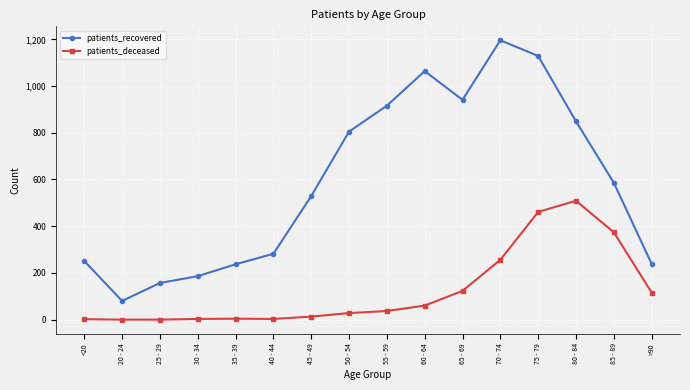

At 85 - 89, list the series in order from smallest to largest.

patients_deceased, patients_recovered